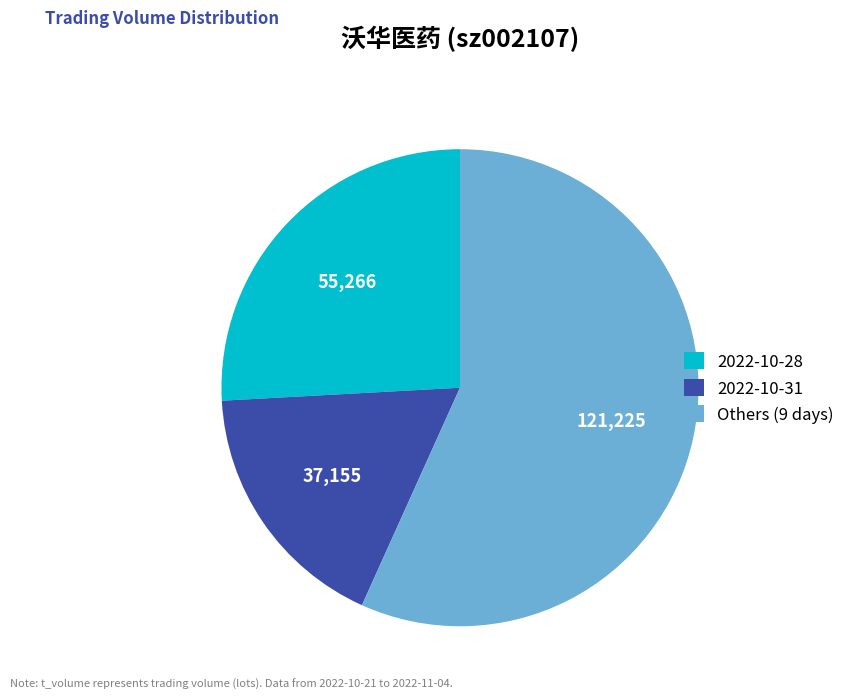

Which category has the biggest portion of the pie?

Others (9 days)